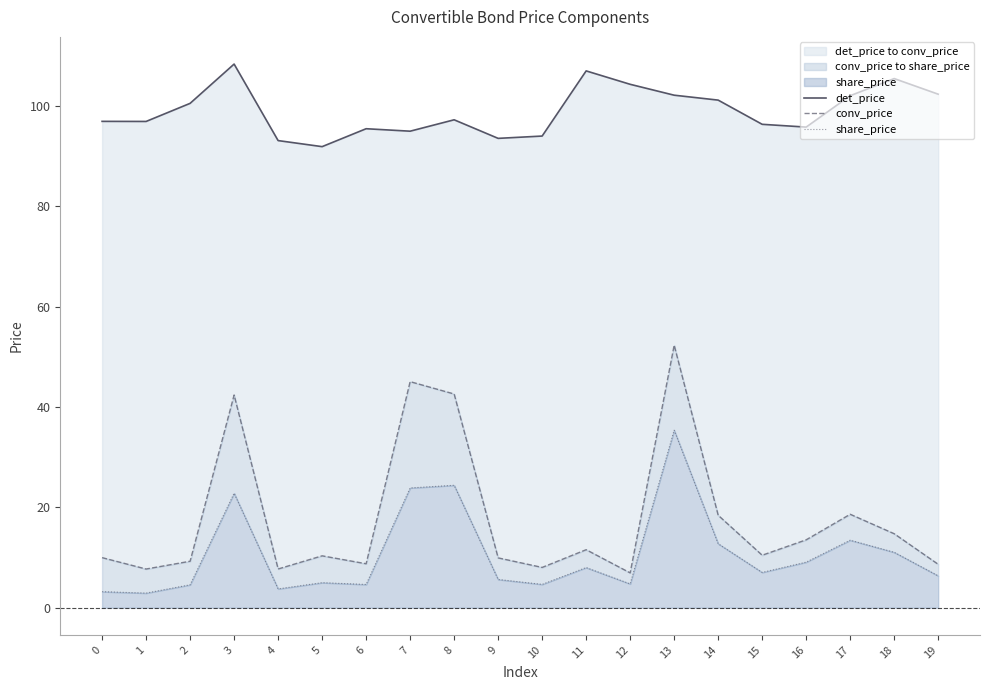

Does the chart display data point markers on the line(s)?

No